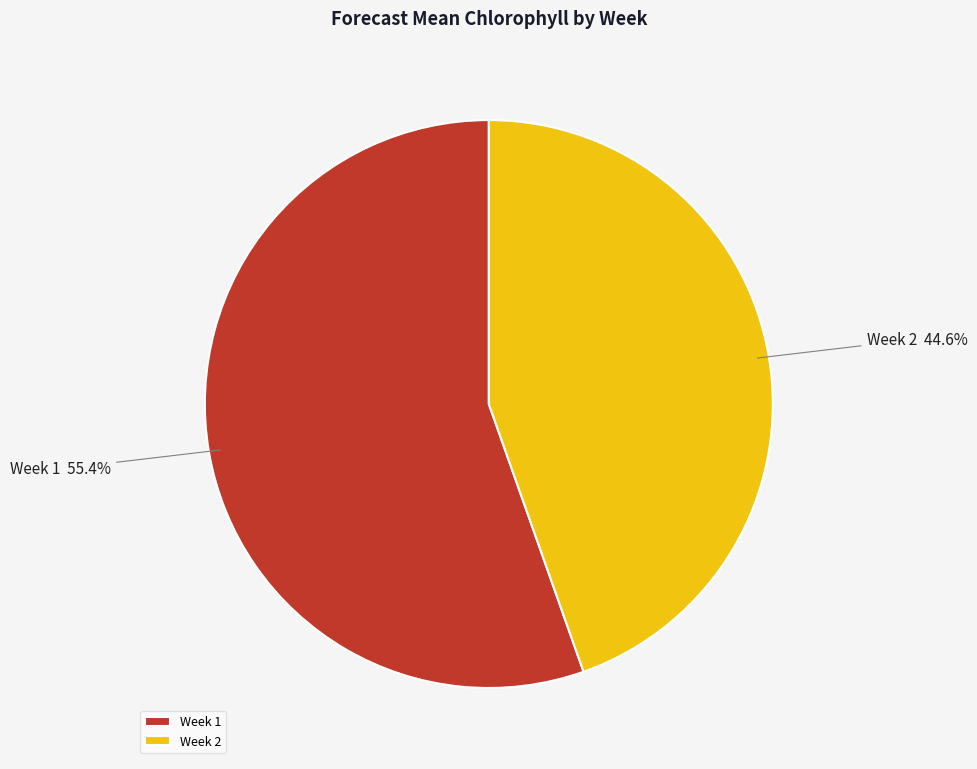

How many segments does this pie chart have?

2